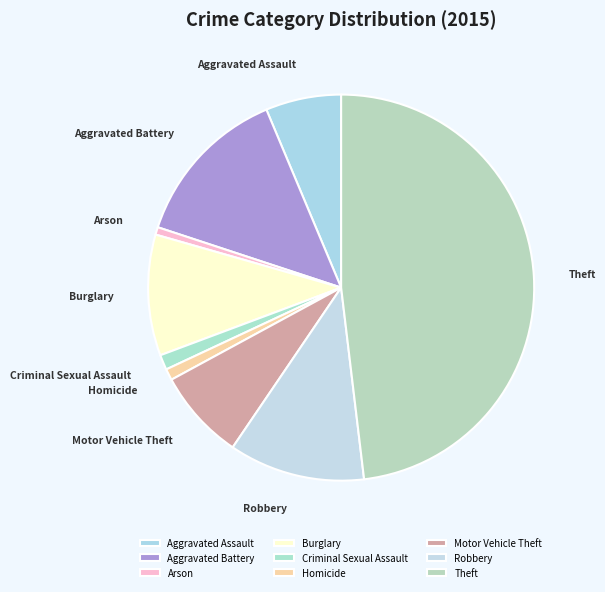

Approximately how many times larger is the value at Motor Vehicle Theft compared to Aggravated Assault?

1.2